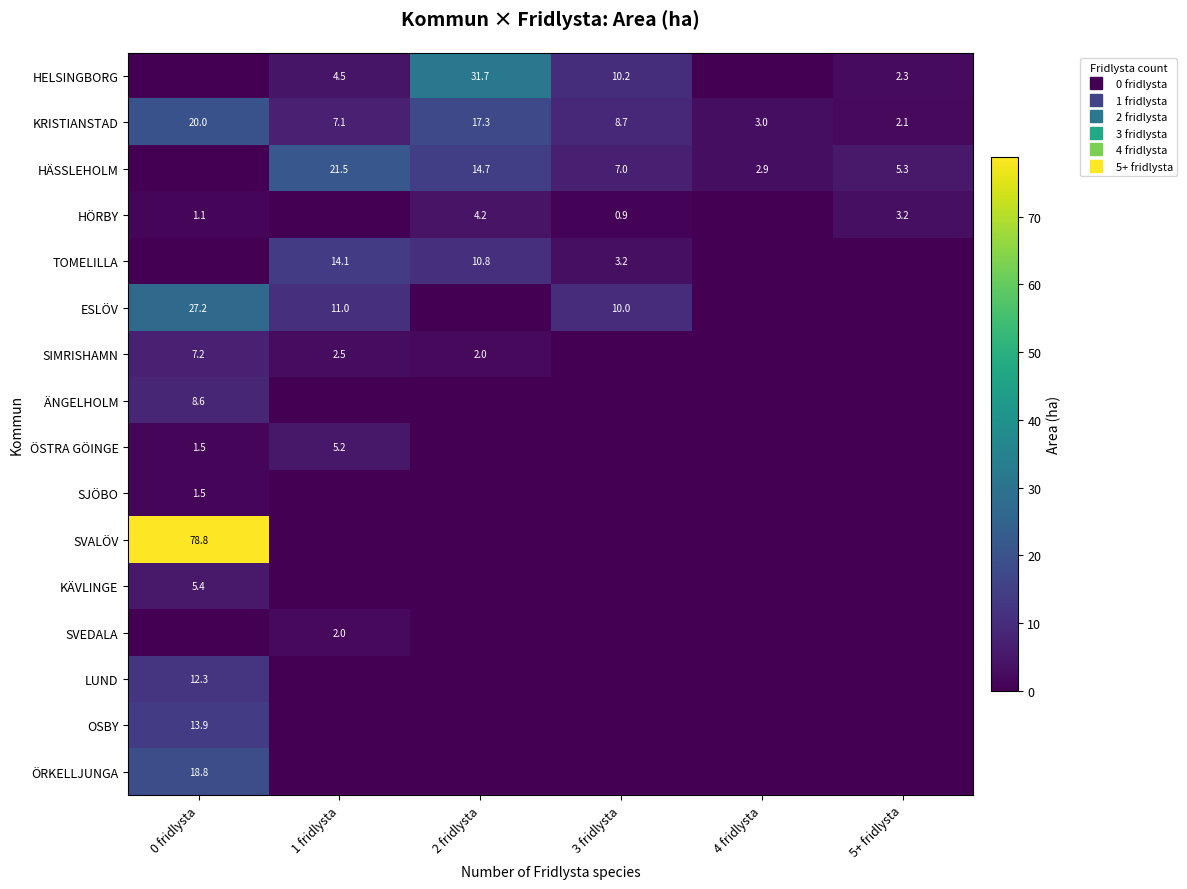

At which label does SVALÖV reach its minimum?

1 fridlysta